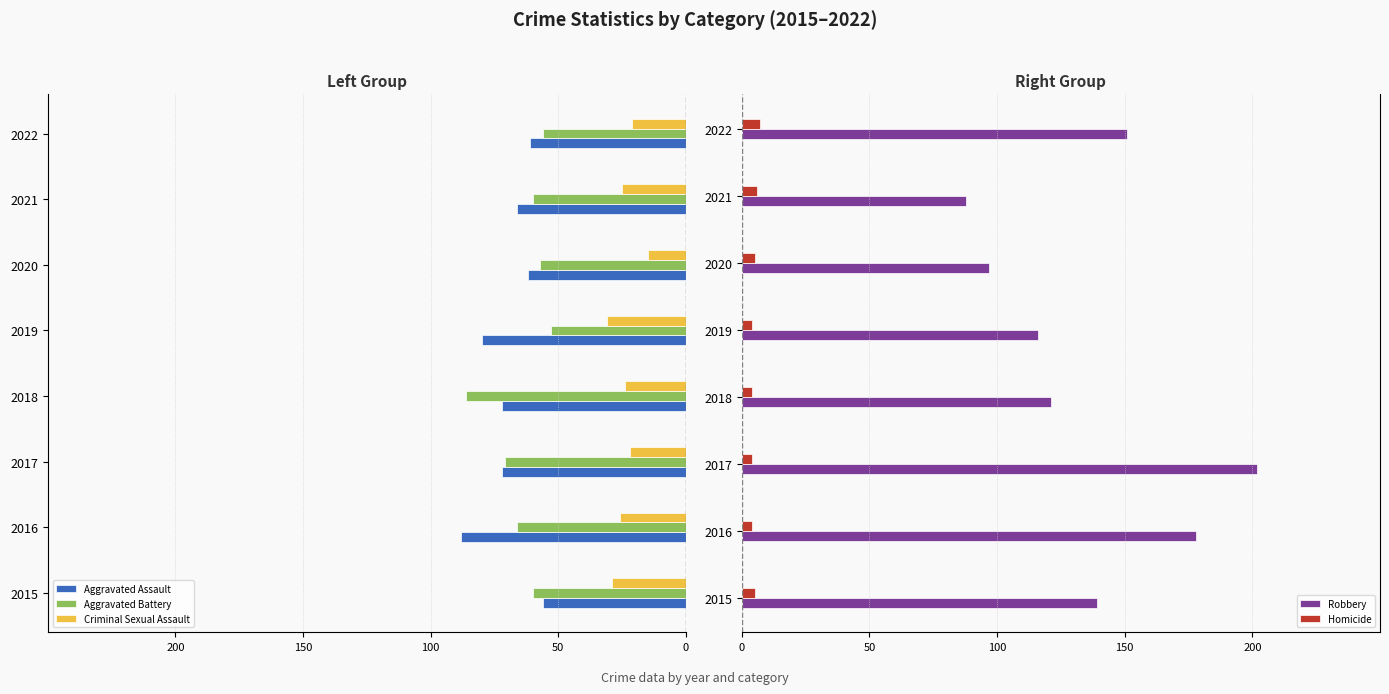

At which label does Robbery reach its minimum?

2021